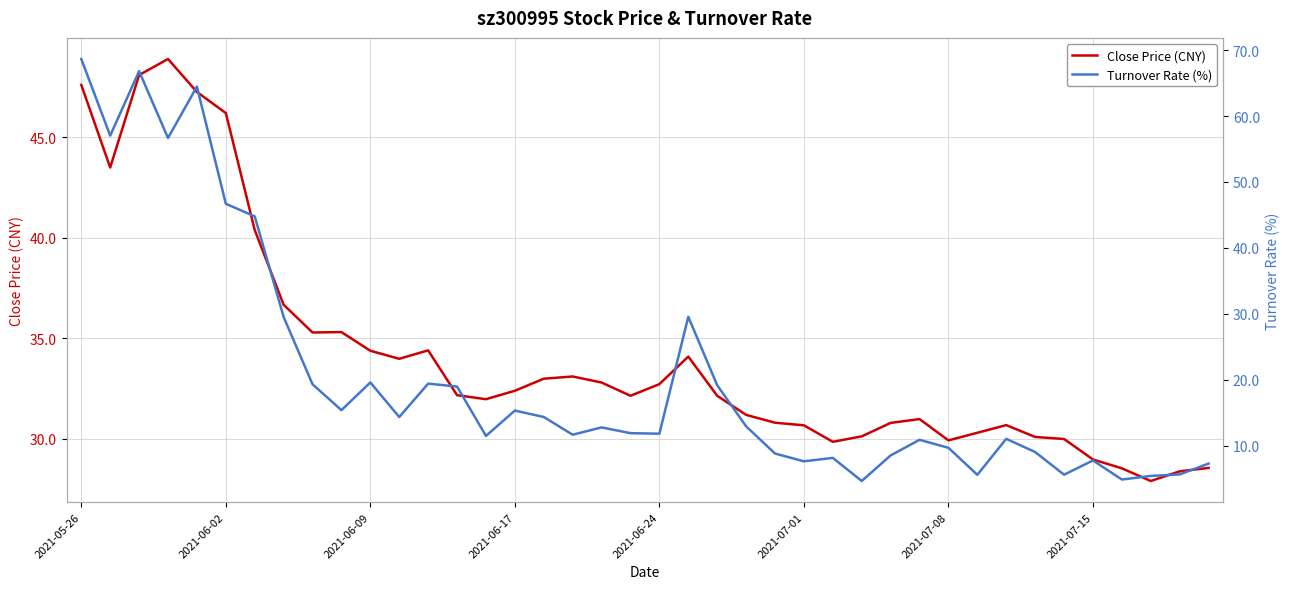

The Close Price (CNY) series shows 34.4 at 2021-06-09. True or false?

True